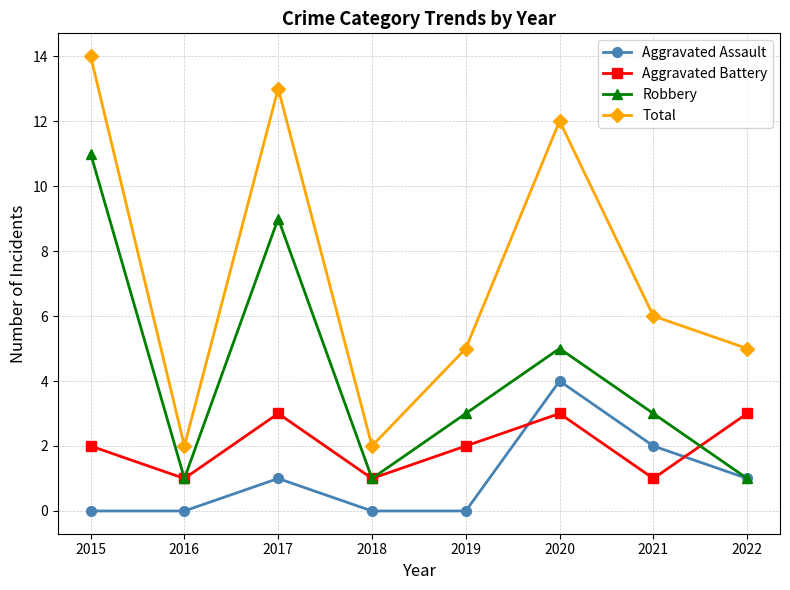

What is the difference between the Robbery values at 2016 and 2021?

2